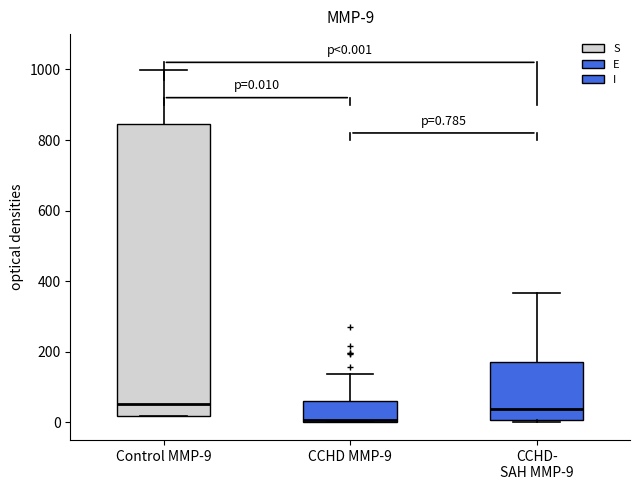

Comparing the boxes themselves (not the whiskers), which one is the tallest?

Control MMP-9